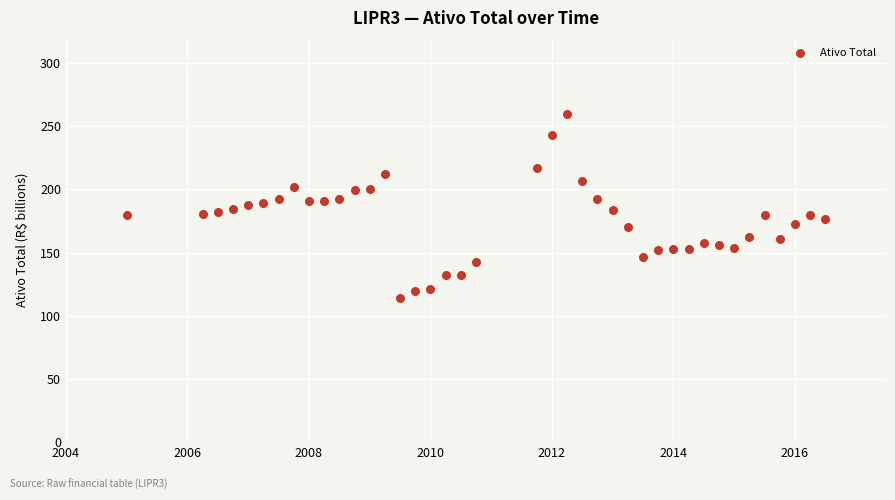

What is the range of X values (max minus min)?

11.5